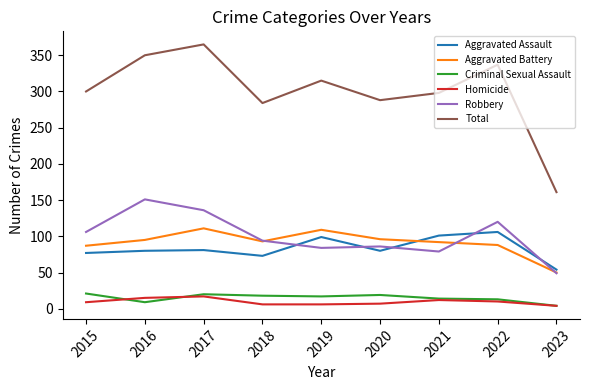

Is it true that Total equals 564 at 2016?

False